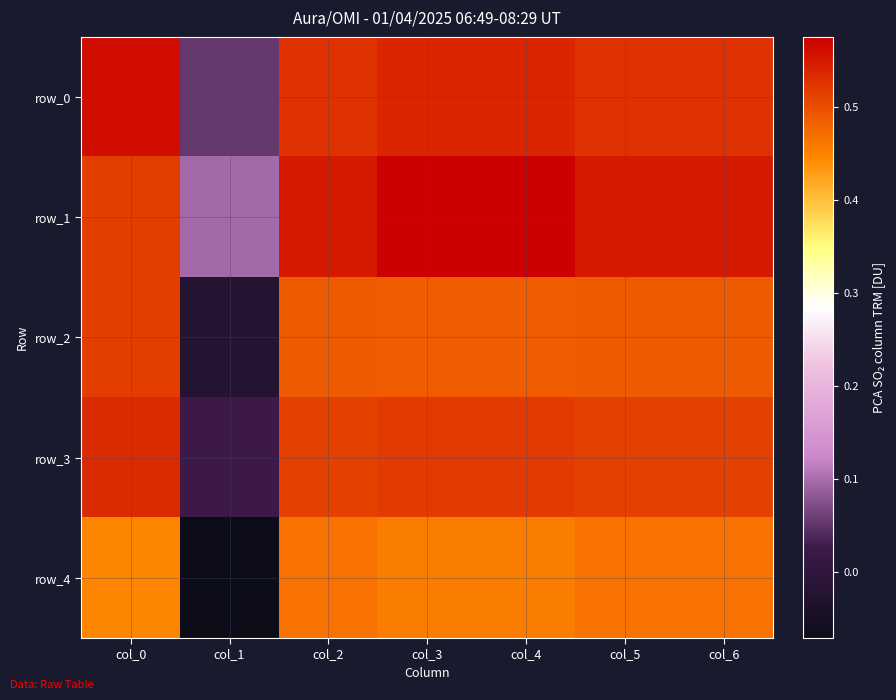

Between col_5 and col_4, which is larger?

col_4